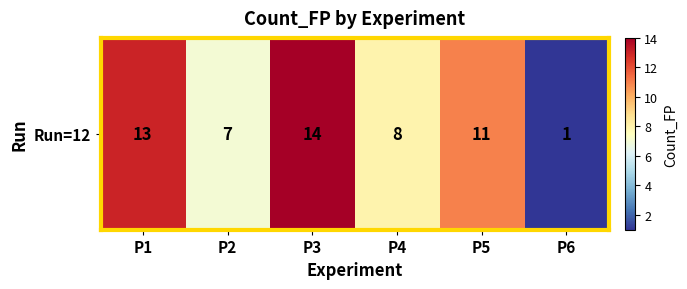

At which category does the chart reach its peak across all series?

P3